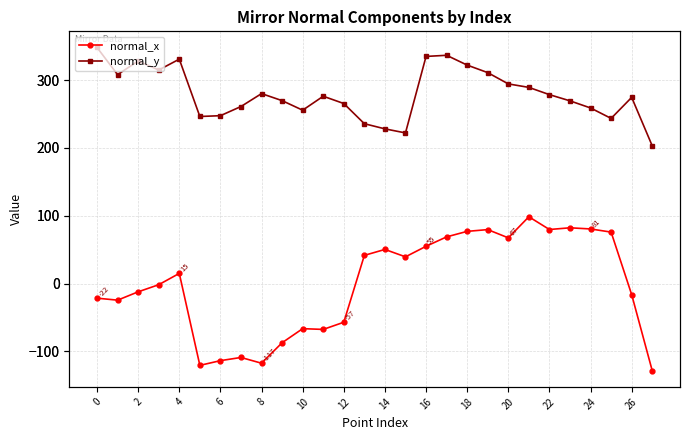

True or false: normal_y and normal_x cross at least once.

False